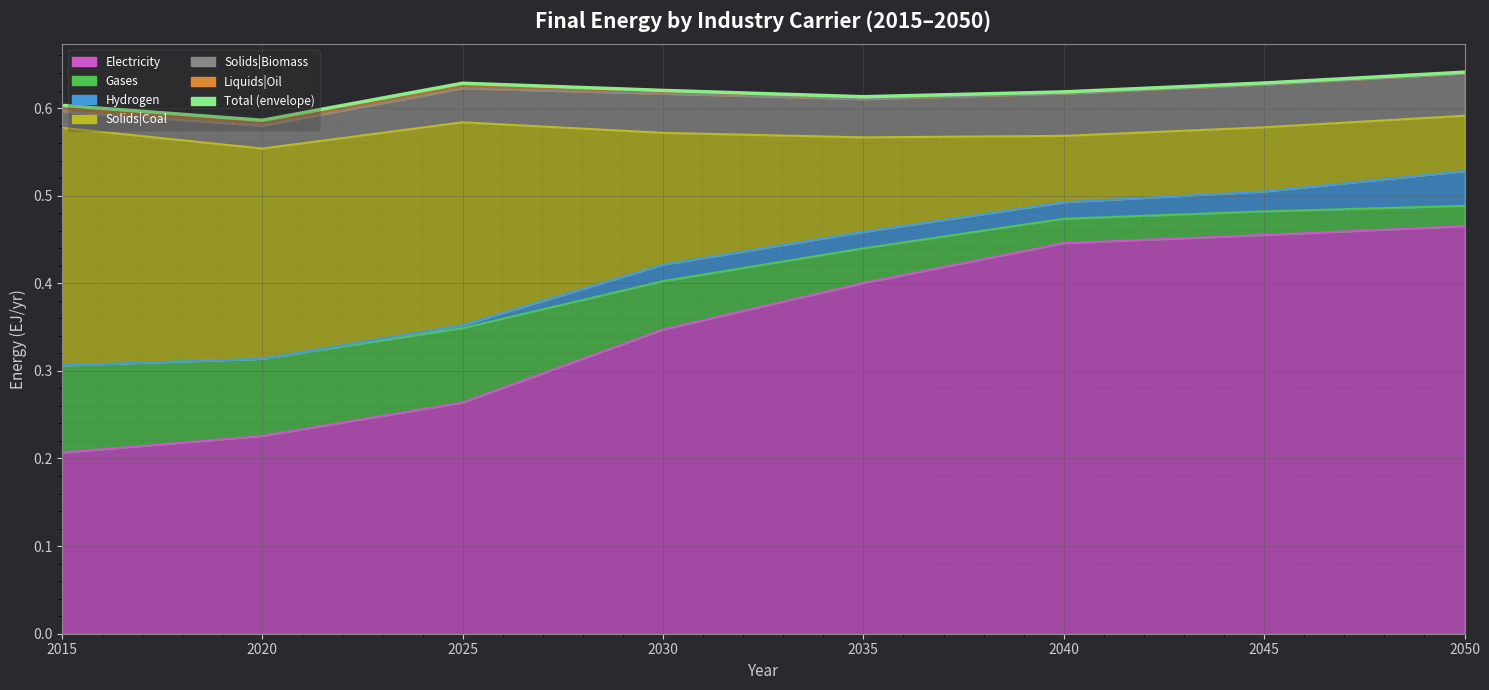

Which category has the highest value across all series?

2050